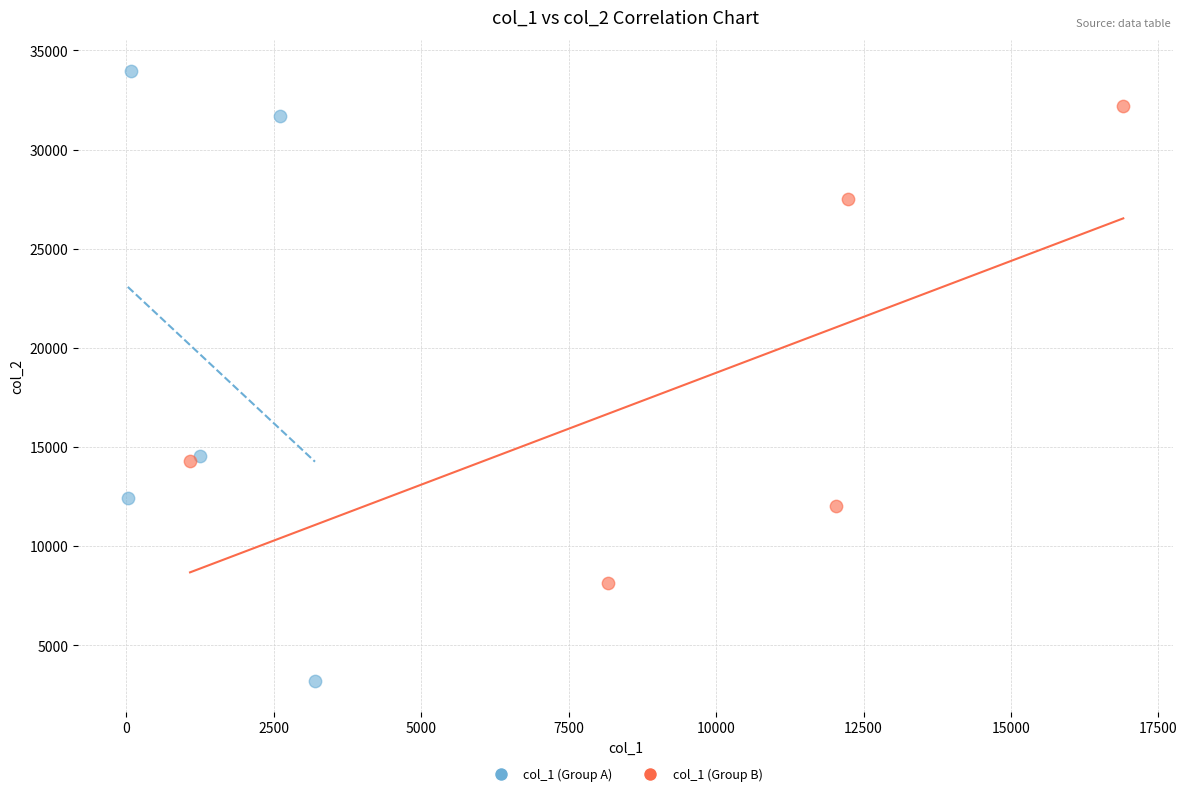

Which series contains the lowest Y value?

col_1 (Group A)